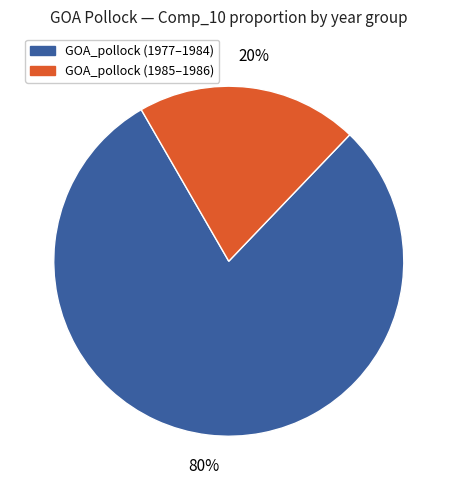

The GOA_pollock (1985–1986) slice represents 10% of the pie. True or false?

False